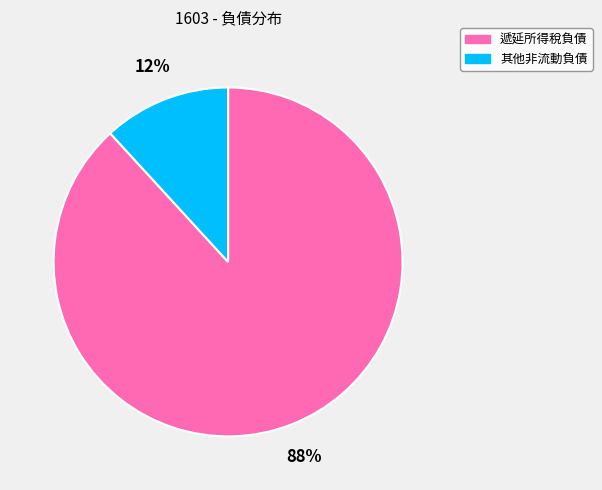

True or false: 其他非流動負債 accounts for 12% of the total.

True